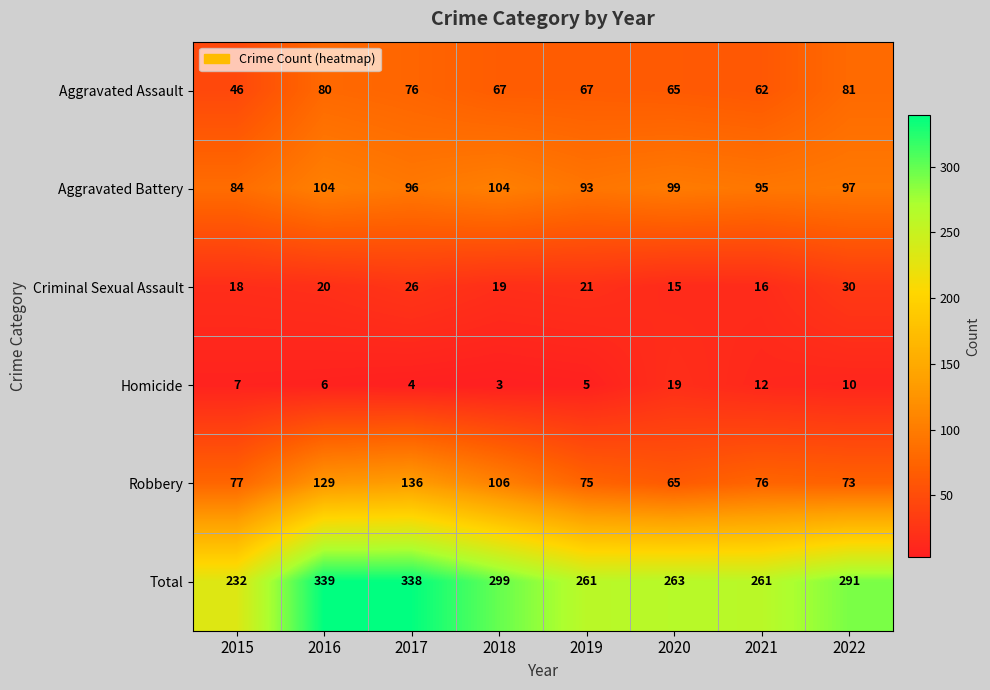

What is the sum of the Aggravated Assault values at 2022 and 2017?

157